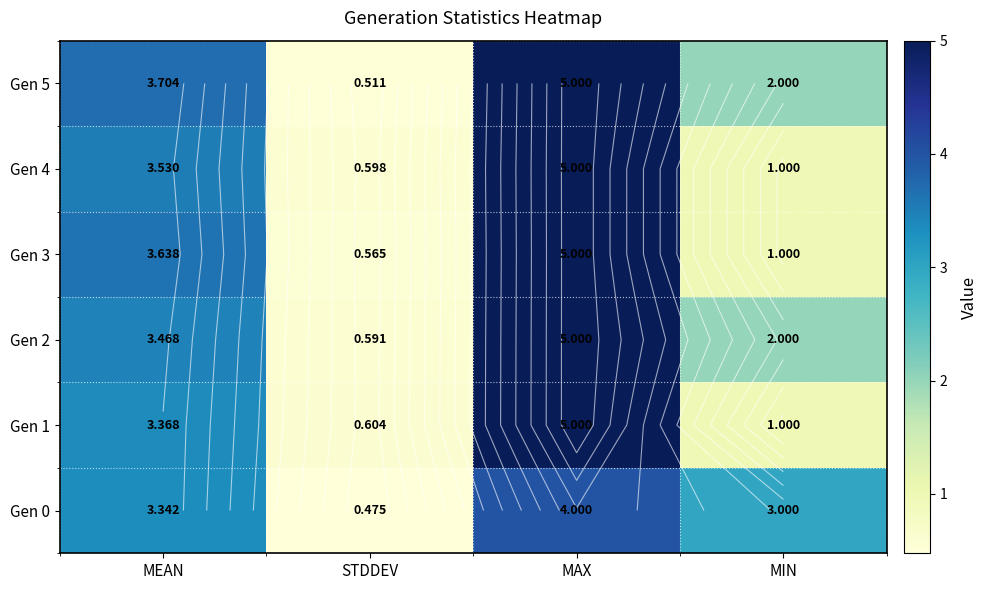

How many data points in Gen 1 are less than 3?

2